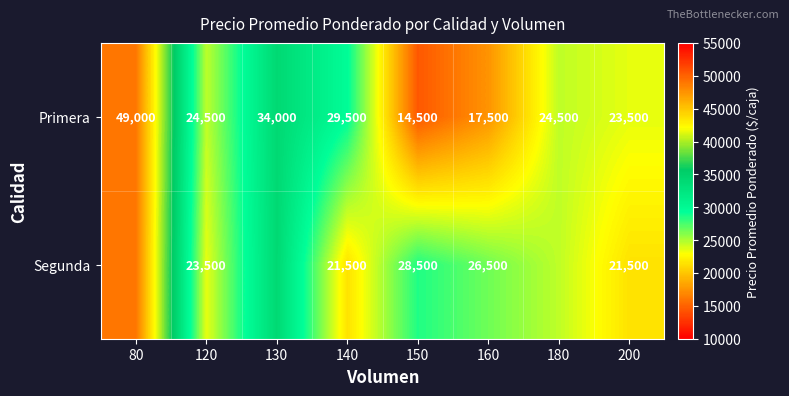

How many data points does each series have?

8